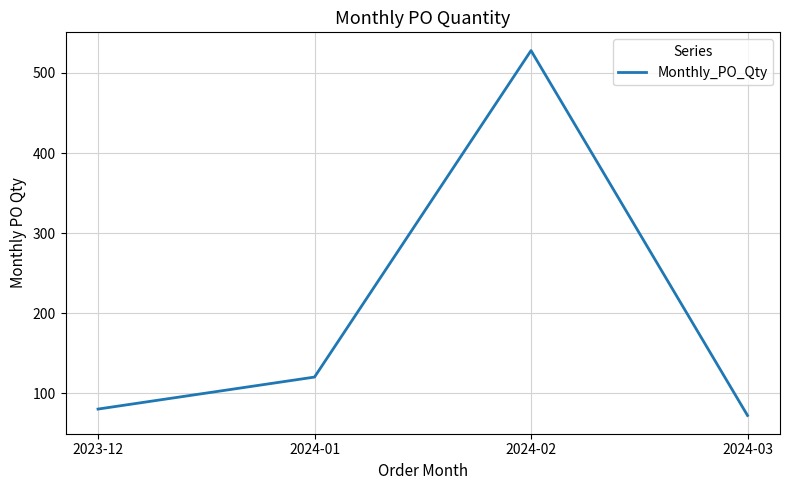

What is the sum of all values?

800